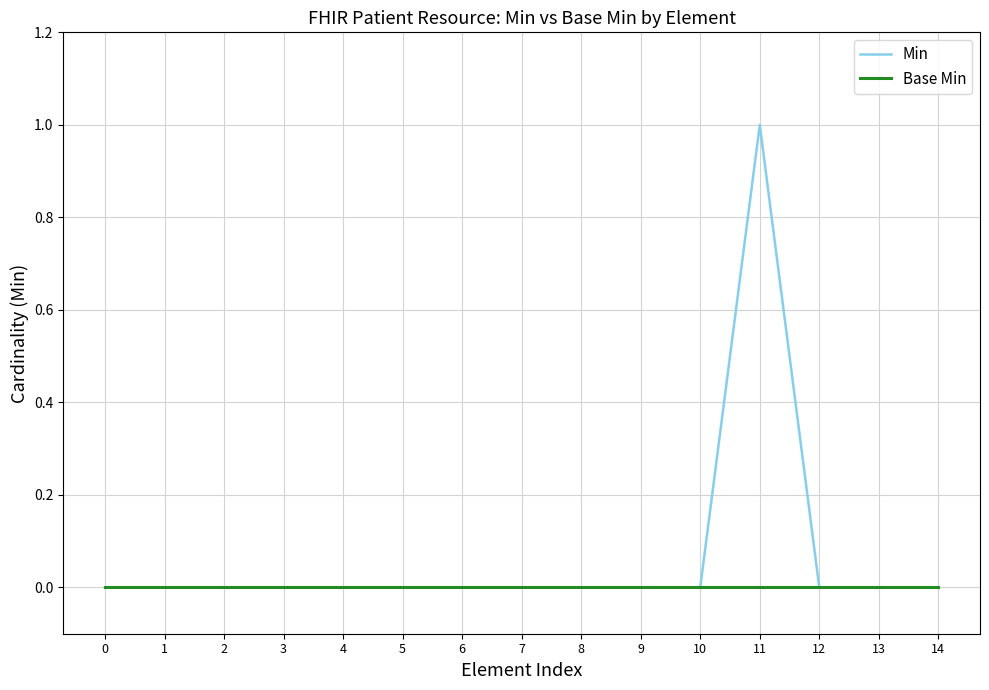

Reading left to right, list all the values displayed in this chart.

Min: 0	0	0	0	0	0	0	0	0	0	0	1	0	0	0
Base Min: 0	0	0	0	0	0	0	0	0	0	0	0	0	0	0